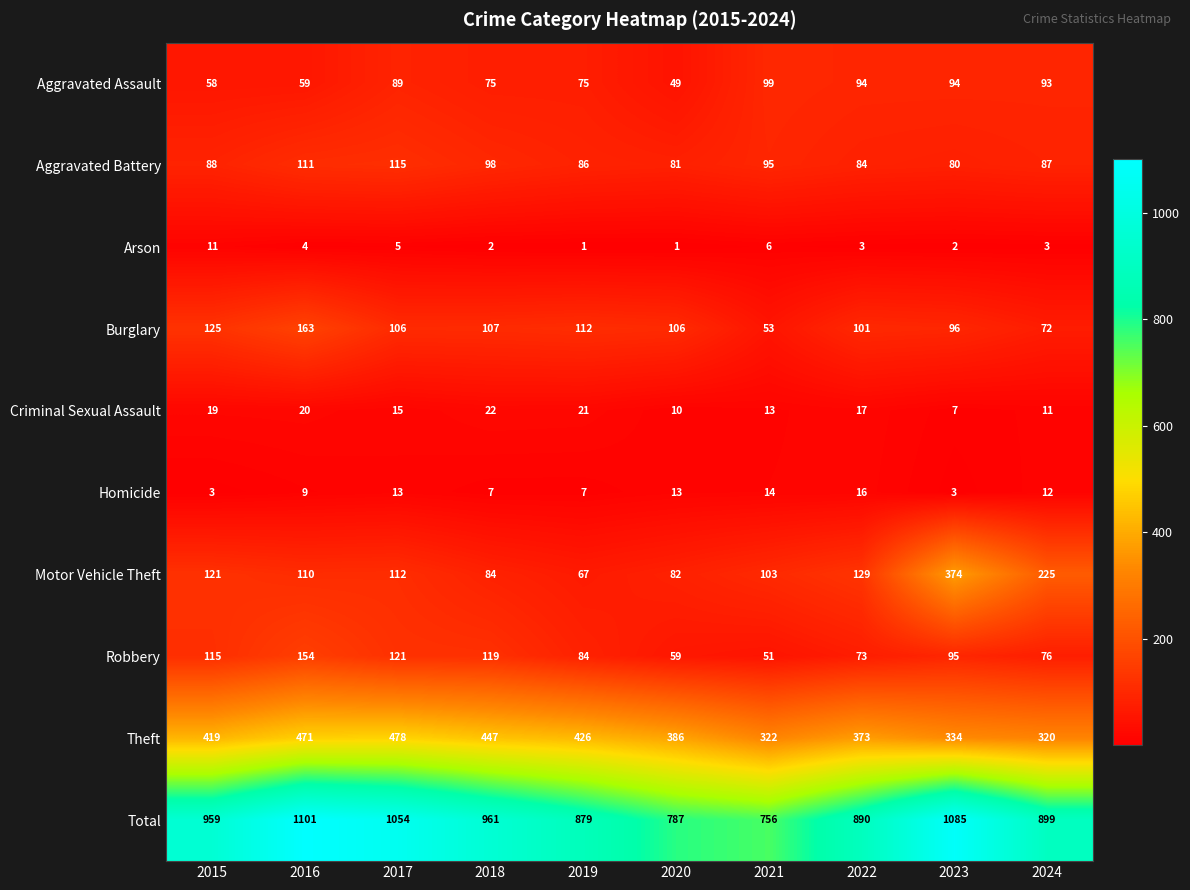

What is the difference between the maximum and second lowest values in the Criminal Sexual Assault series?

12